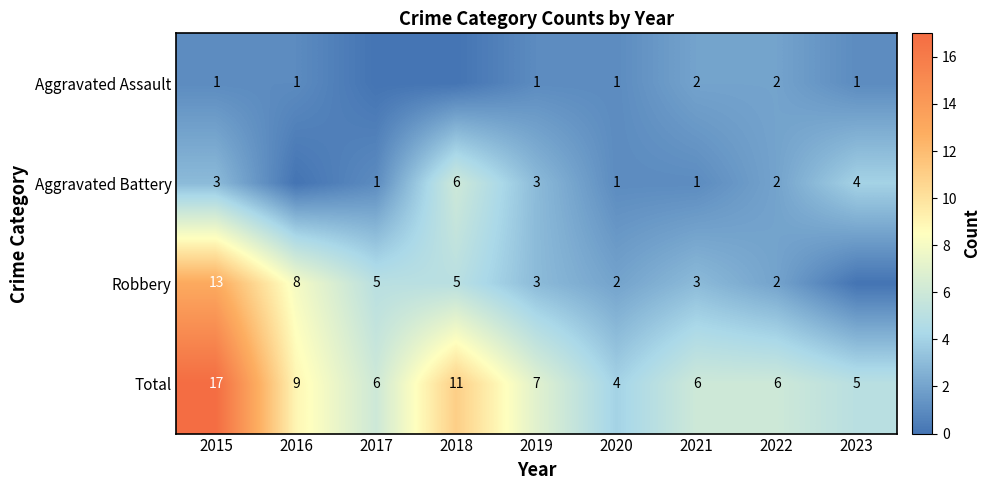

Is the value of Aggravated Assault at 2020 greater than the value of Total at 2021?

No